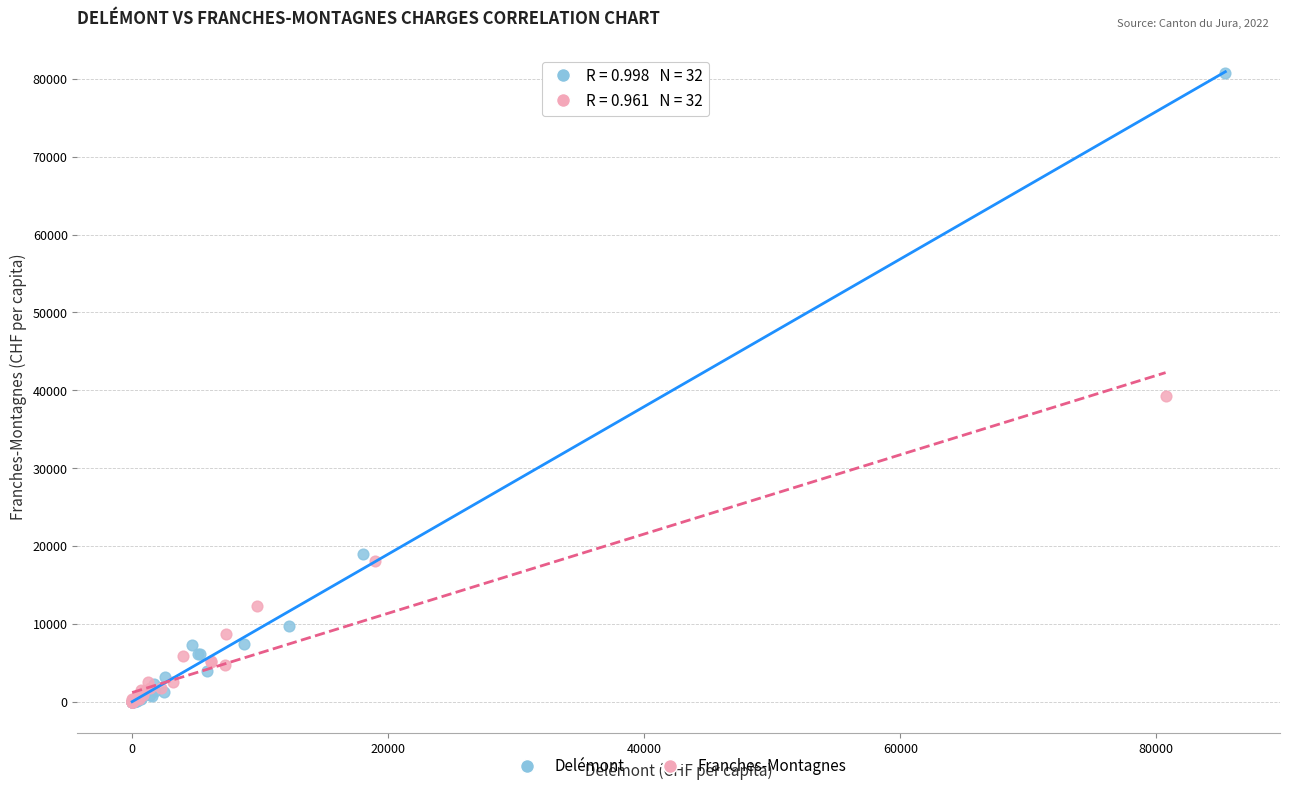

Which series reaches the maximum Y coordinate?

Delémont